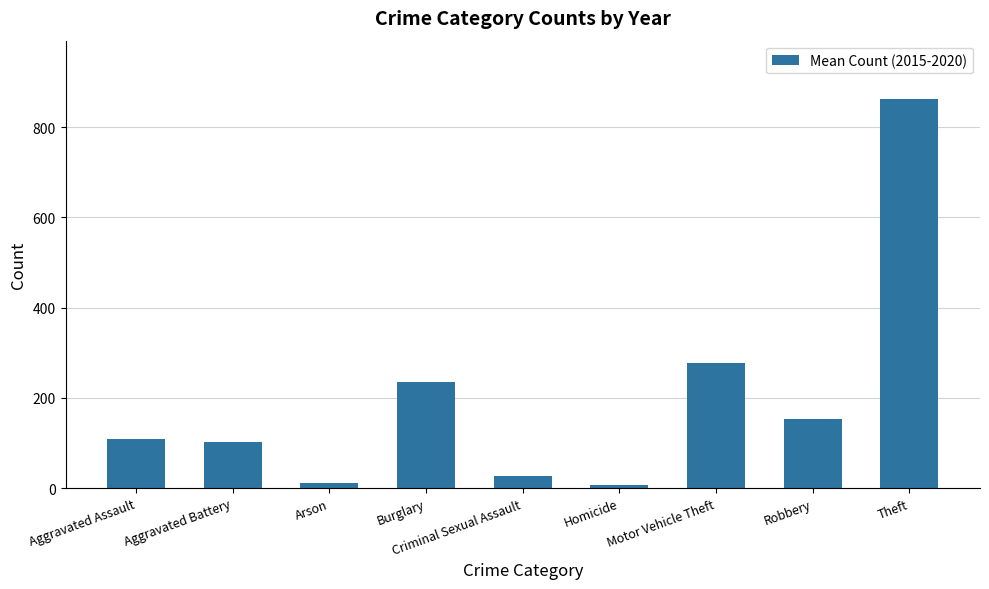

What is the difference between the values at Criminal Sexual Assault and Homicide?

20.7